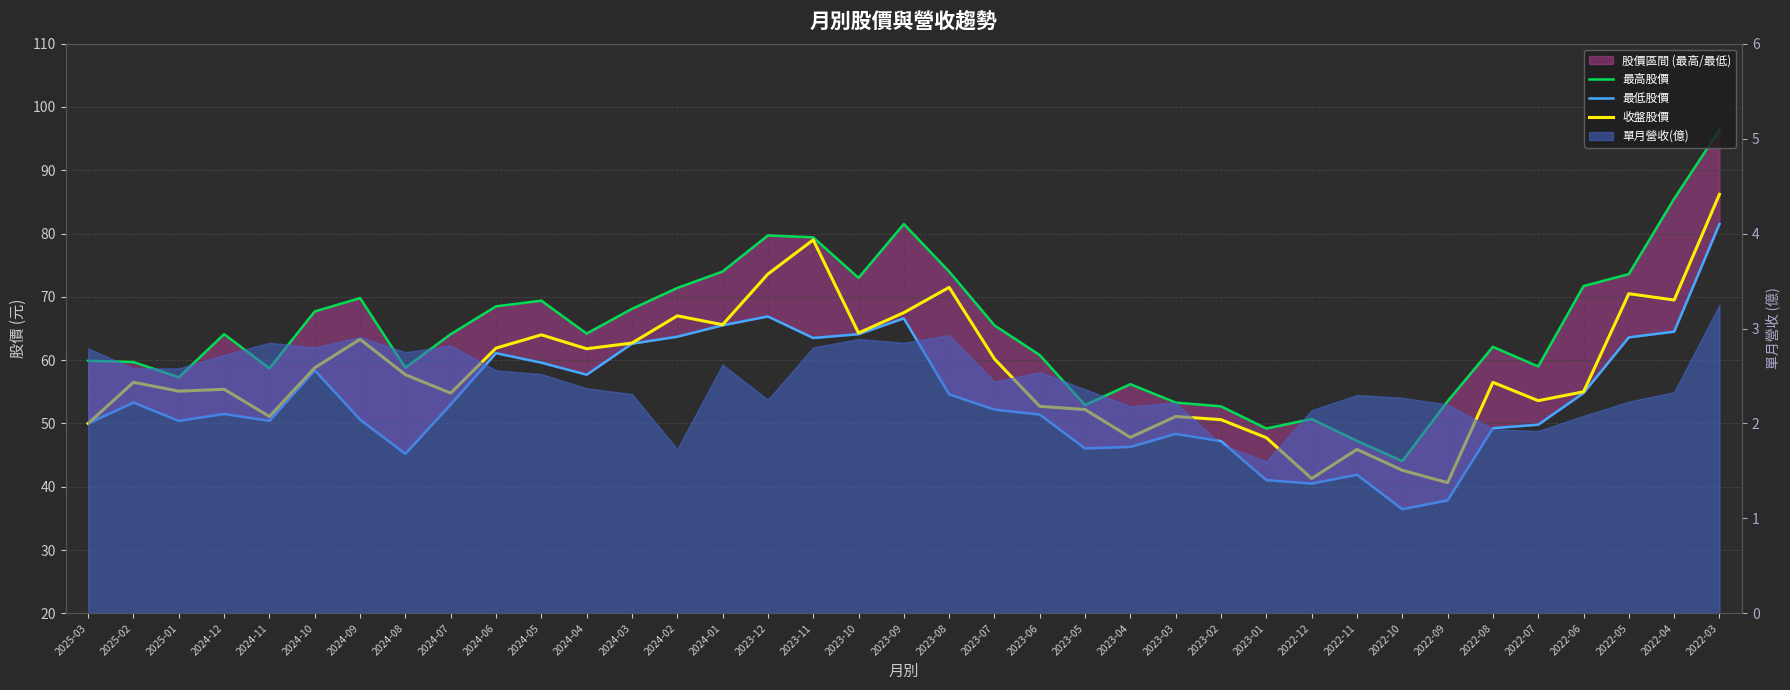

How many lines are shown in the chart?

3